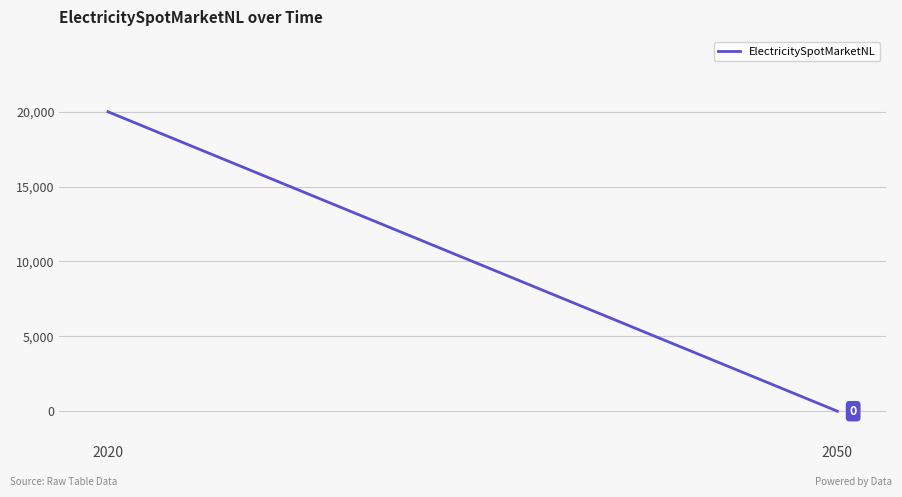

What is the greatest value displayed?

20000